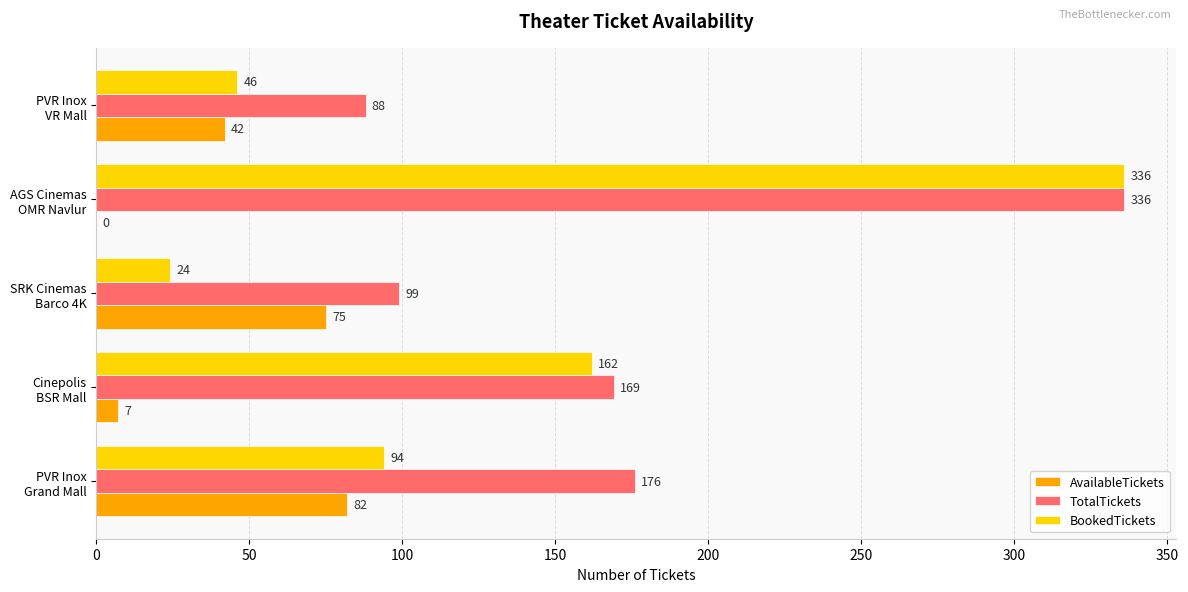

What is the greatest value displayed?

336